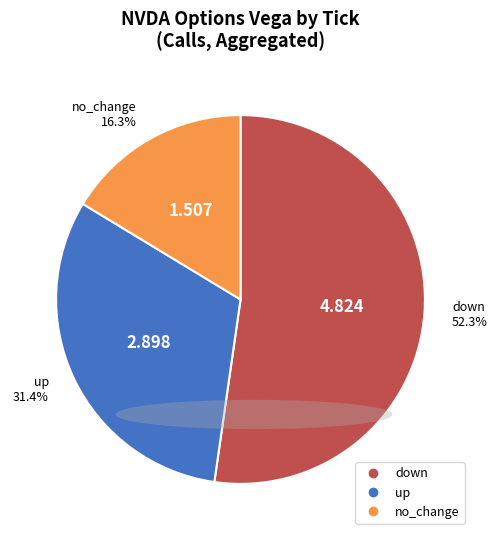

What is the ratio of the value at down to the value at up?

1.6